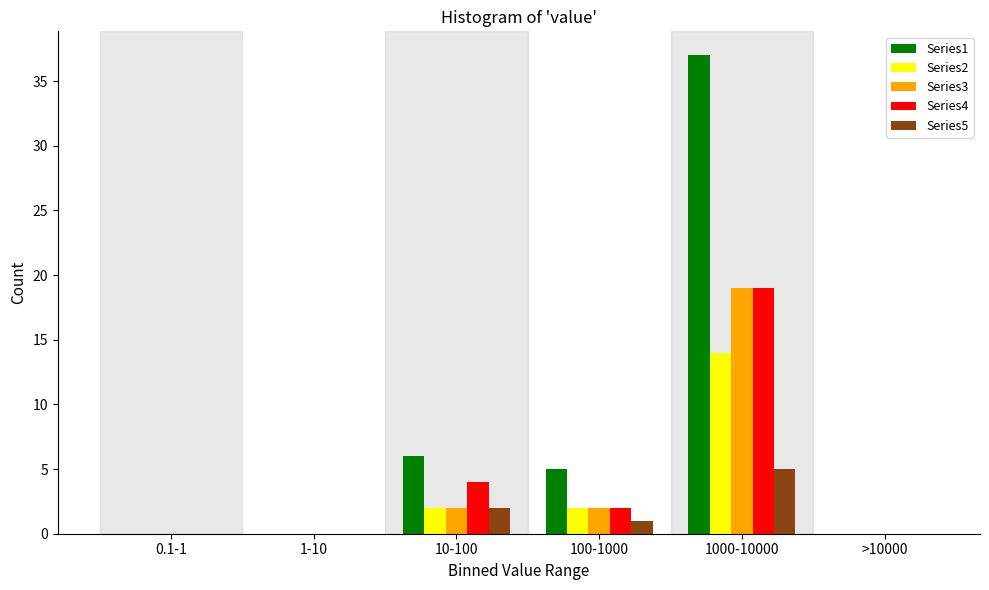

Reading left to right, what are all the values shown in this chart?

Series1: 0.1-1=0	1-10=0	10-100=6	100-1000=5	1000-10000=37	>10000=0
Series2: 0.1-1=0	1-10=0	10-100=2	100-1000=2	1000-10000=14	>10000=0
Series3: 0.1-1=0	1-10=0	10-100=2	100-1000=2	1000-10000=19	>10000=0
Series4: 0.1-1=0	1-10=0	10-100=4	100-1000=2	1000-10000=19	>10000=0
Series5: 0.1-1=0	1-10=0	10-100=2	100-1000=1	1000-10000=5	>10000=0